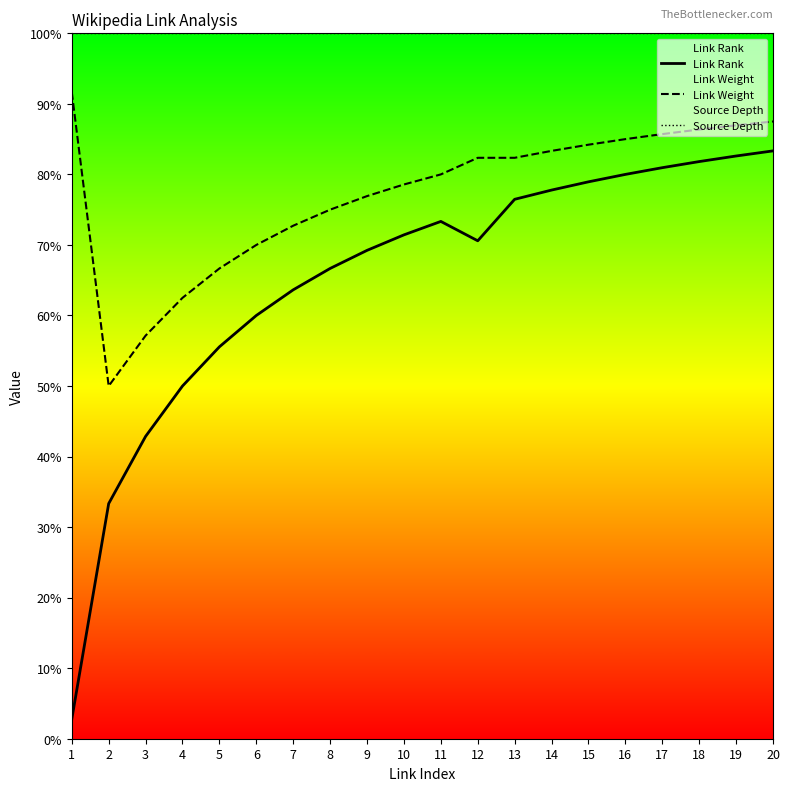

Reading left to right, what are all the values shown in this chart?

Link Rank: 2.8	33.3	42.9	50.0	55.6	60.0	63.6	66.7	69.2	71.4	73.3	70.6	76.5	77.8	78.9	80.0	81.0	81.8	82.6	83.3
Link Weight: 91.7	50.0	57.1	62.5	66.7	70.0	72.7	75.0	76.9	78.6	80.0	82.4	82.4	83.3	84.2	85.0	85.7	86.4	87.0	87.5
Source Depth: 100.0	100.0	100.0	100.0	100.0	100.0	100.0	100.0	100.0	100.0	100.0	100.0	100.0	100.0	100.0	100.0	100.0	100.0	100.0	100.0